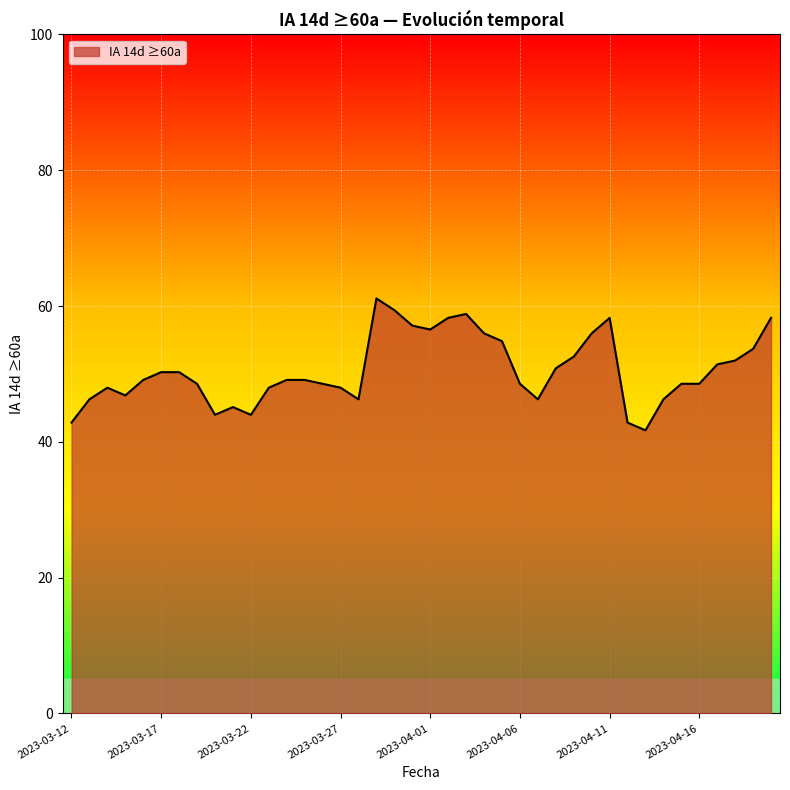

What is the minimum value shown in the chart?

41.7